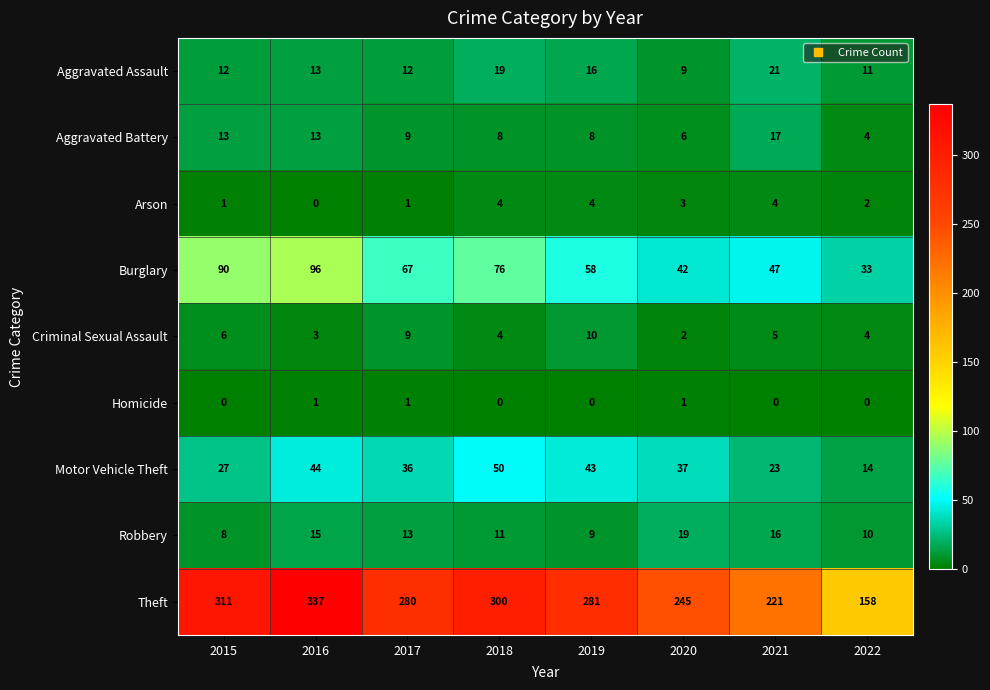

At which label is Arson closest to 2?

2022